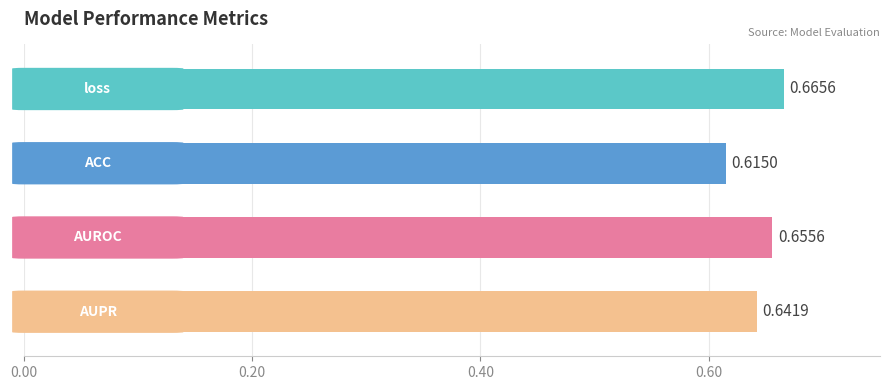

What is the sum of all values?

2.6